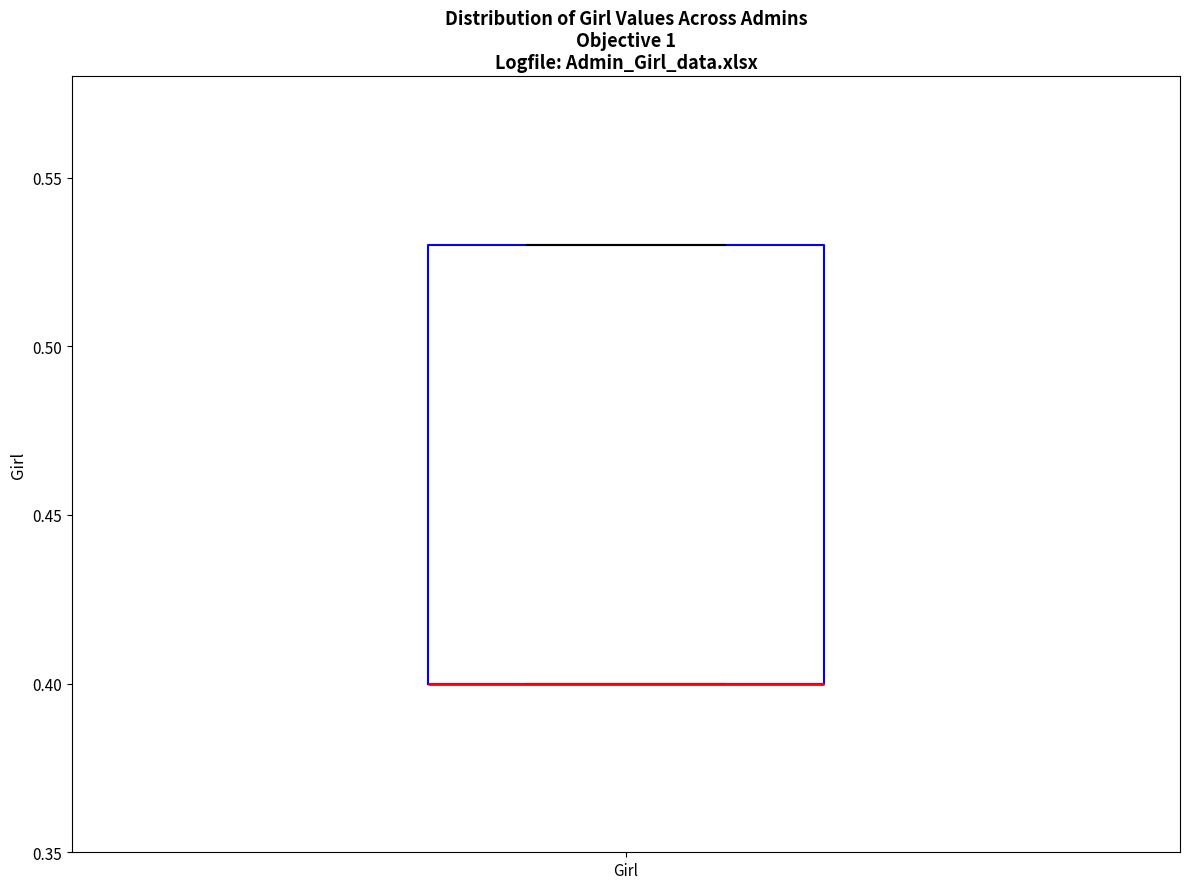

Read this box plot against the y-axis: the position of the median line, the range covered by the box, and the ends of both whiskers. The values are not printed on the chart, so give them approximately, as read against the axis.

median 0.40 (drawn on the box's lower edge), box 0.40 to 0.53, whiskers 0.40 to 0.53